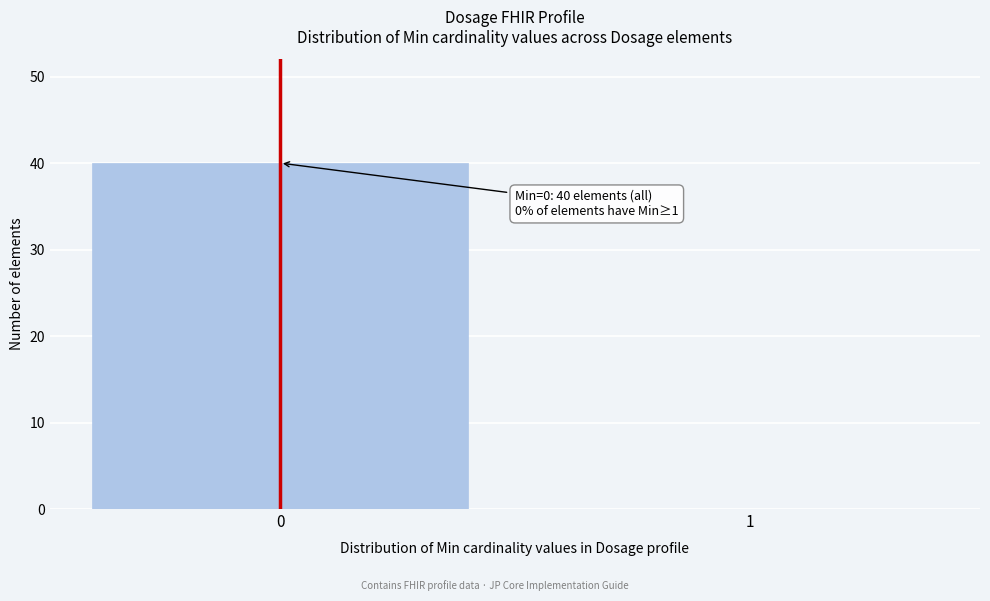

Reading right to left, transcribe all the data shown in this chart.

1=0	0=40